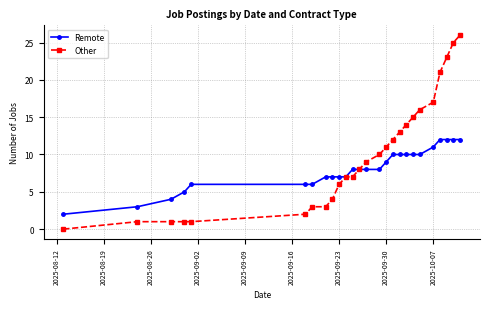

Which series has the largest total across all categories?

Other